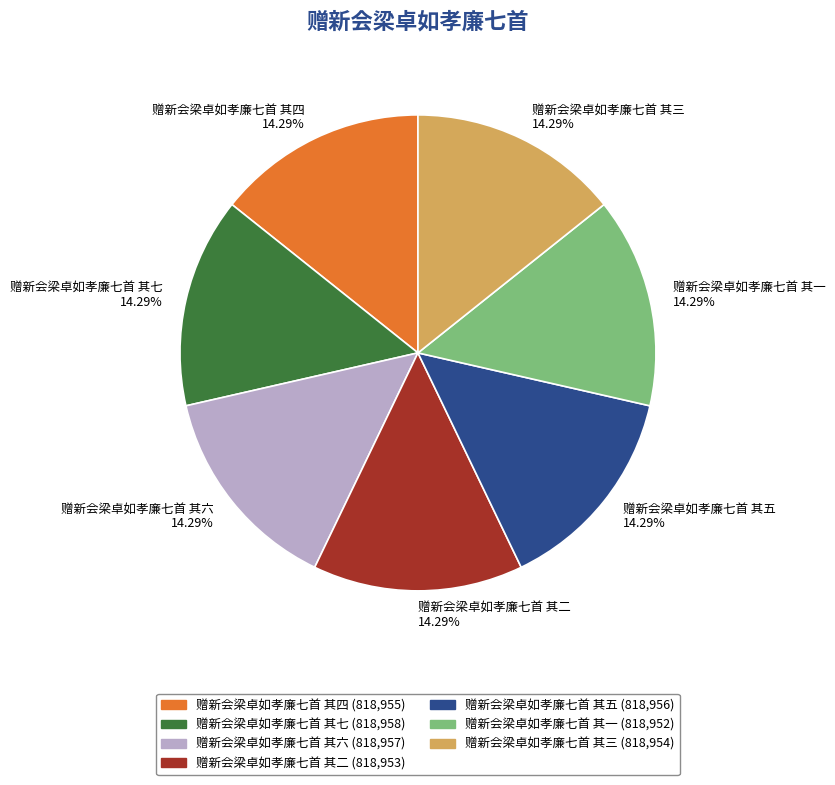

Does any single category account for the majority?

No